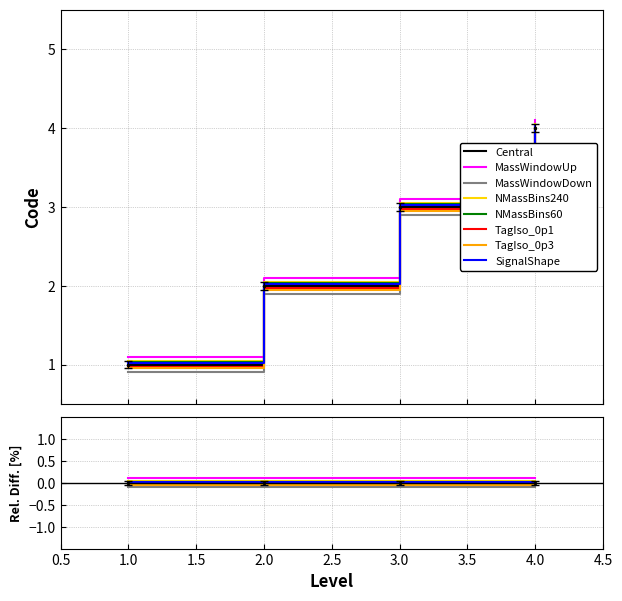

What is the sum of all values?

9.9